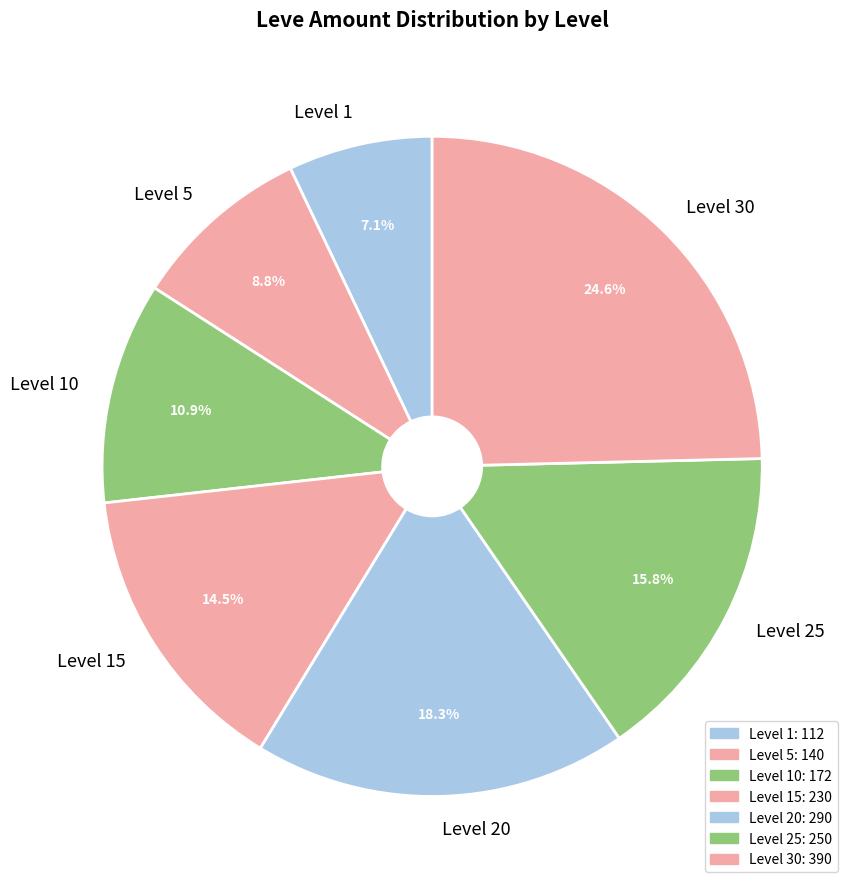

The Level 30 slice represents 19% of the pie. True or false?

False